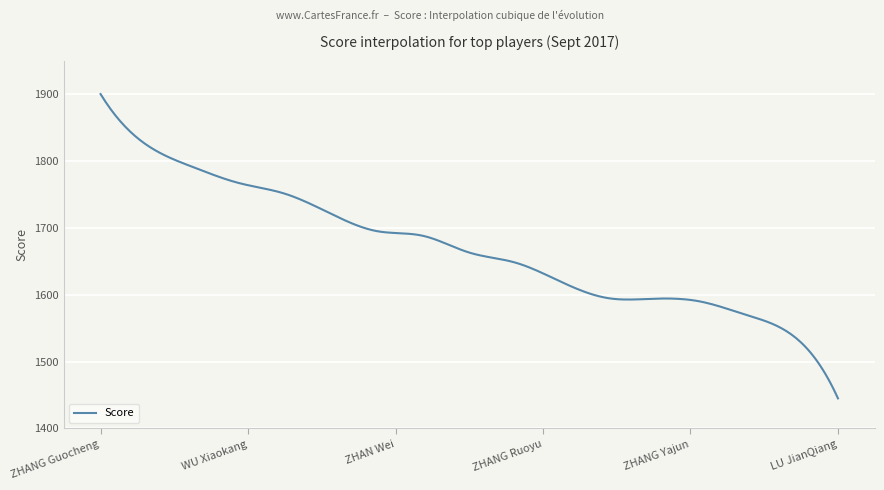

How many series are shown in this chart?

1